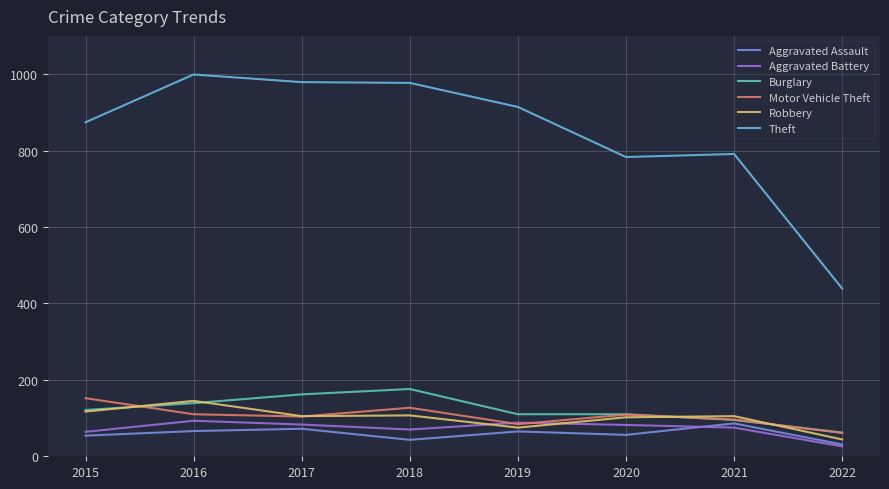

What is the difference between the highest and lowest values at 2021?

716